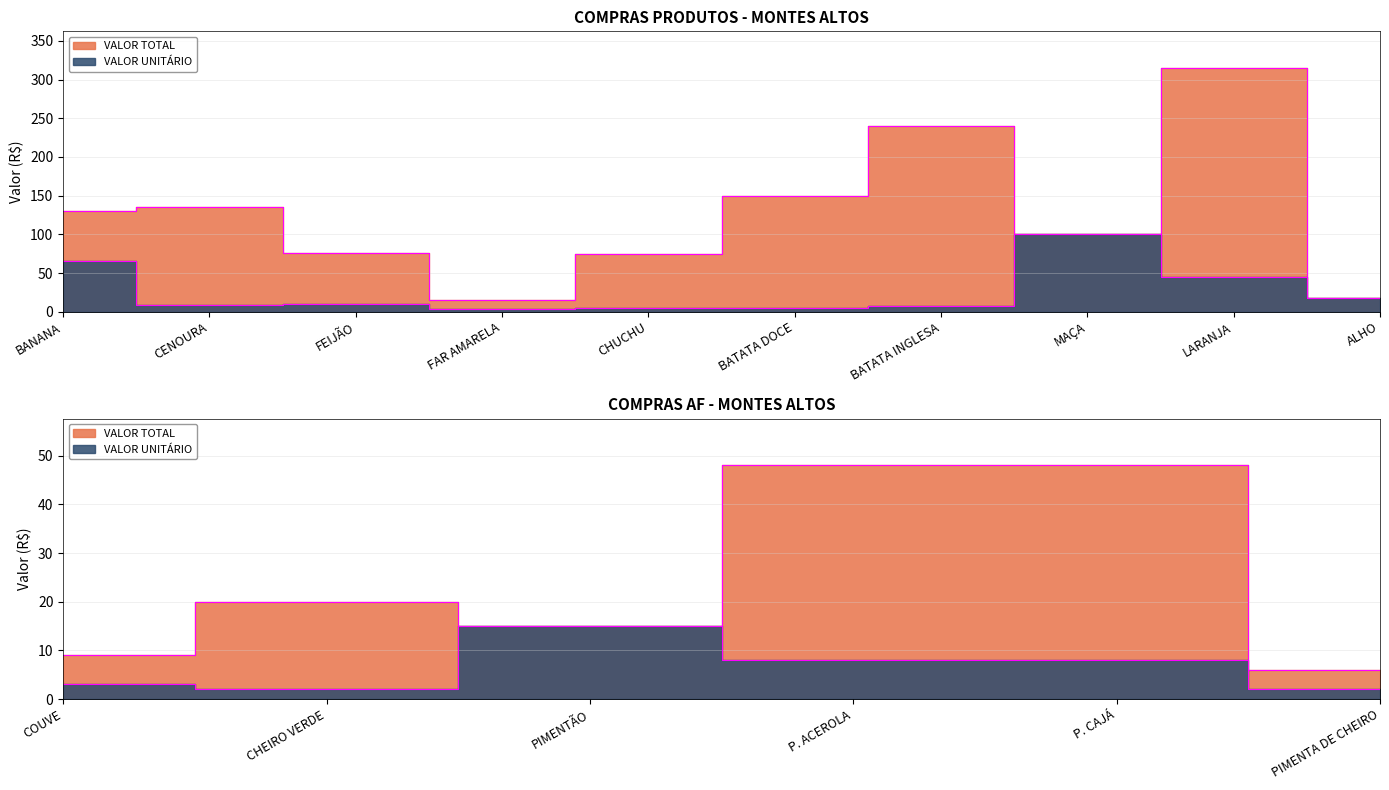

Which category has the highest value in the VALOR UNITÁRIO series?

MAÇA